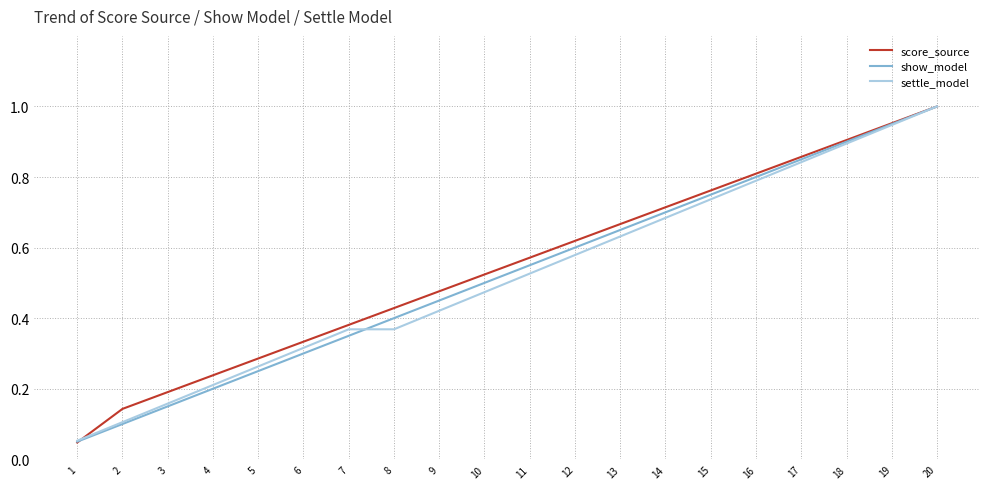

Which label corresponds to the largest value in the chart?

20